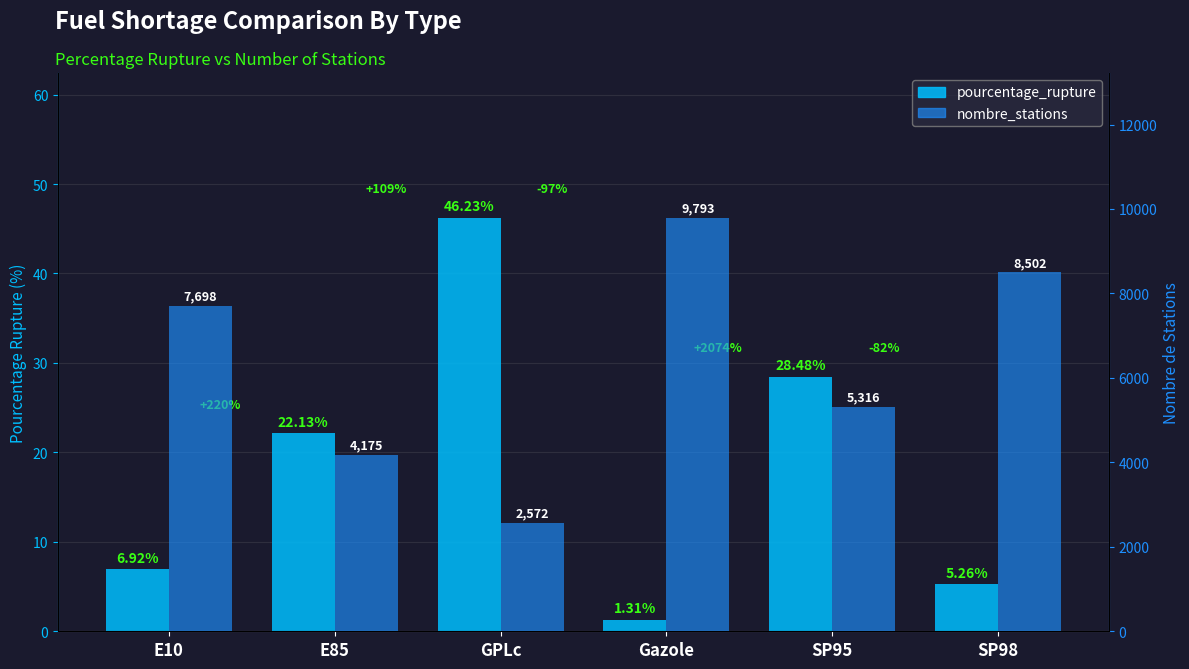

What is the total value across all series at GPLc?

2618.2